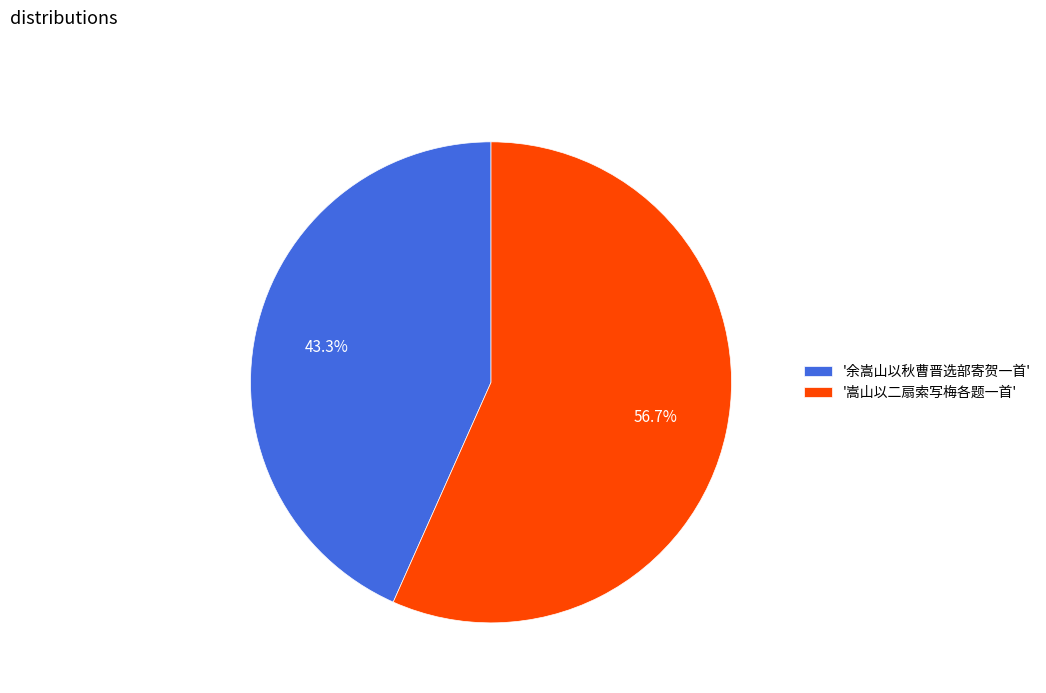

Is there a majority slice in this chart?

Yes